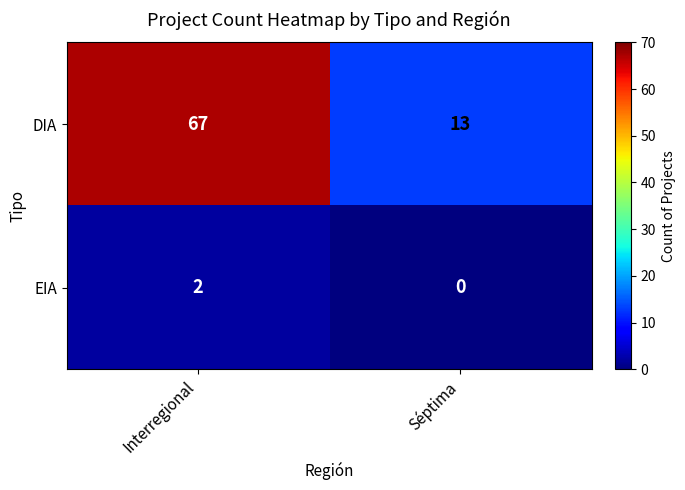

The EIA series shows 2 at Interregional. True or false?

True